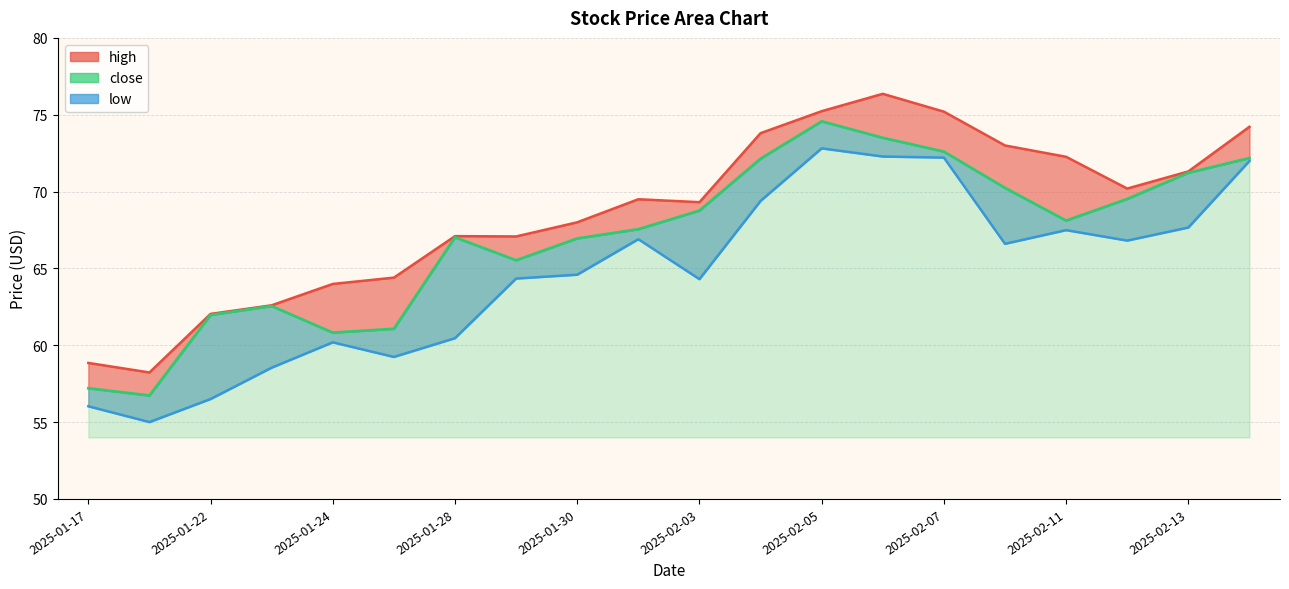

What is the spread (max minus min) of values at 2025-02-13?

3.6